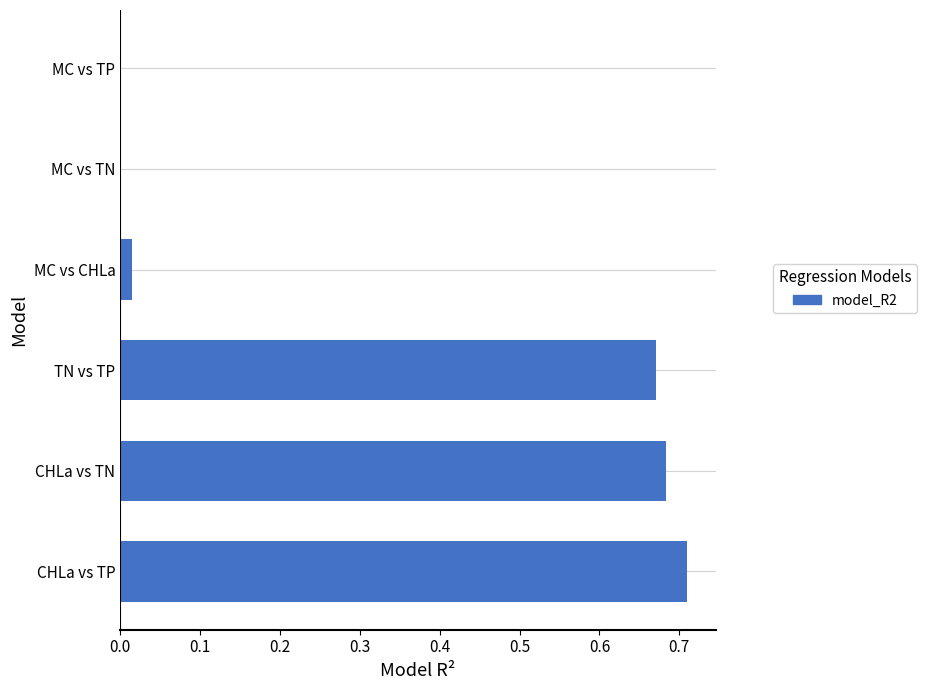

What is the sum of the values at CHLa vs TN and CHLa vs TP?

1.4